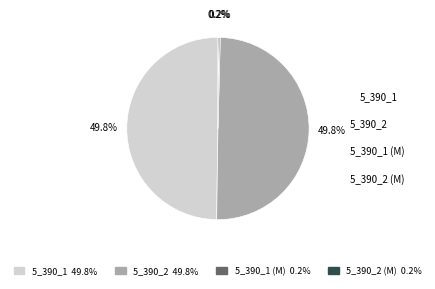

How many segments does this pie chart have?

4